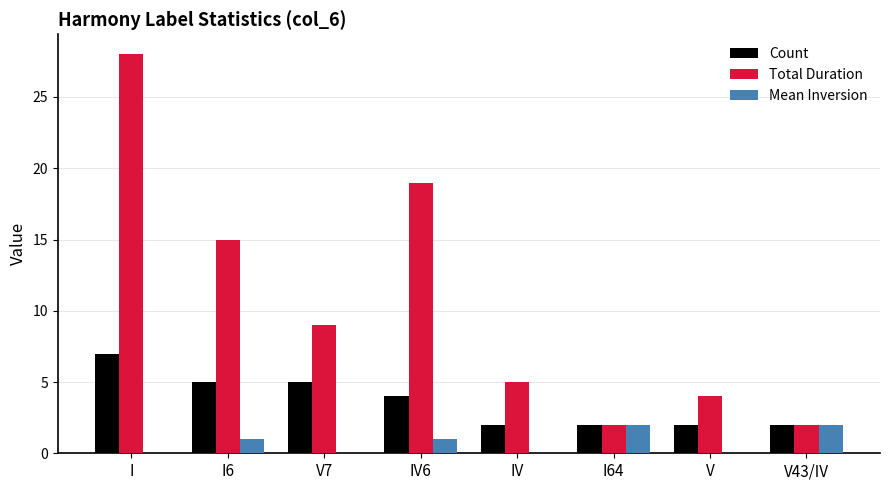

Which series has the largest range (max minus min)?

Total Duration